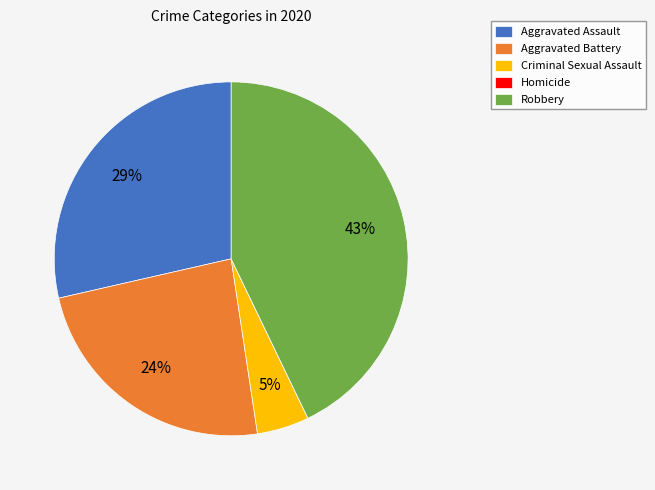

Between Aggravated Battery and Robbery, which is larger?

Robbery